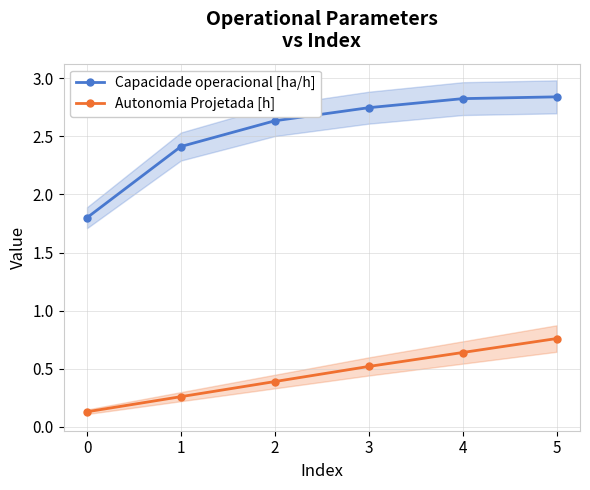

What are all the series names shown in the legend?

Capacidade operacional [ha/h], Autonomia Projetada [h]